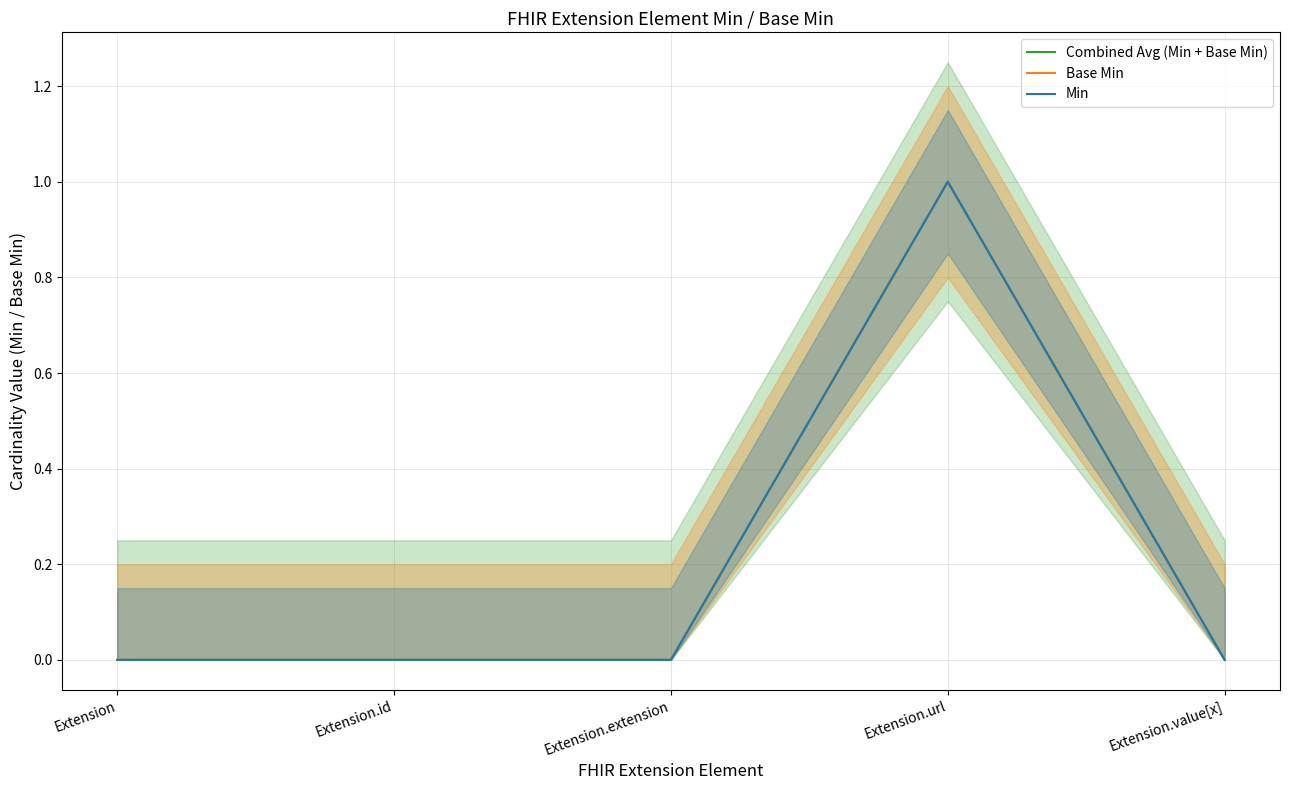

True or false: Base Min and Min intersect in this chart.

False